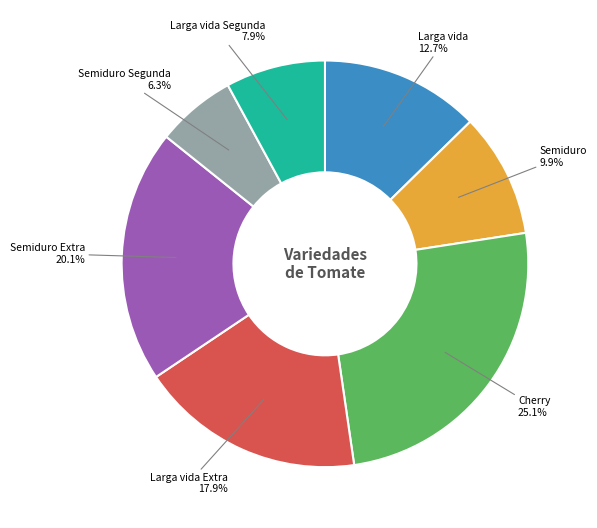

The Larga vida Extra slice represents 18% of the pie. True or false?

True